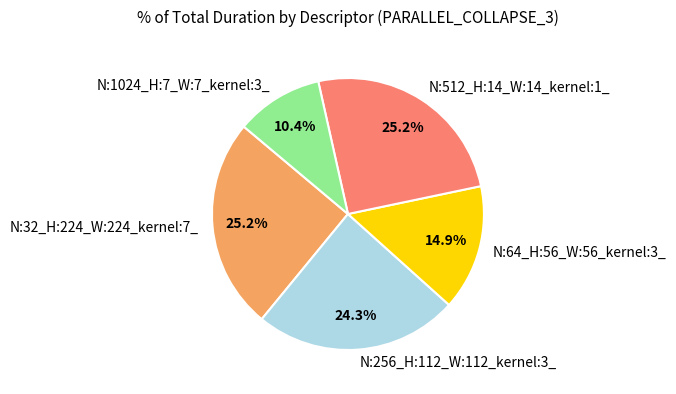

How many slices are in this pie chart?

5